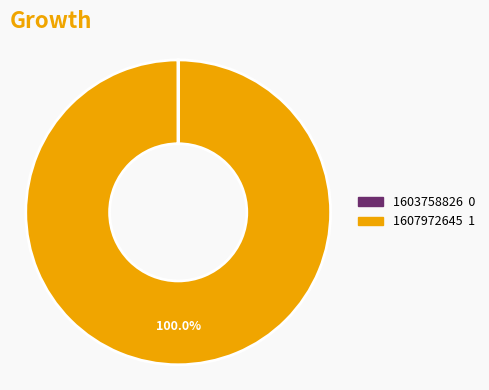

Does any single category account for the majority?

Yes